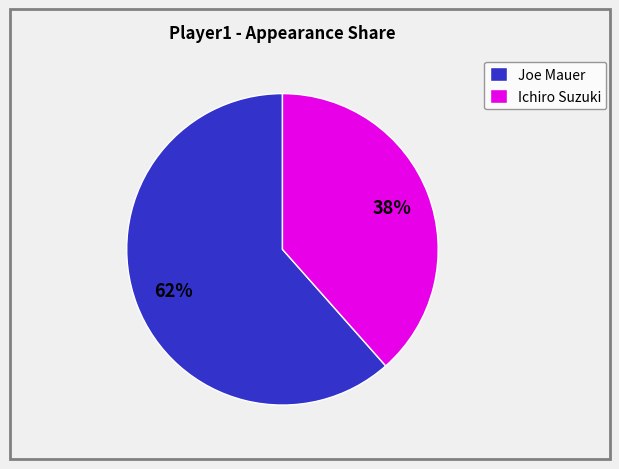

Which category has the biggest portion of the pie?

Joe Mauer